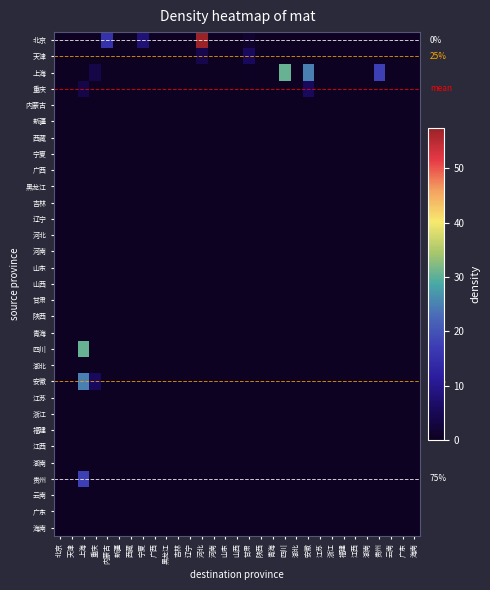

List the labels in order of 河北 value, smallest first.

北京, 天津, 上海, 重庆, 内蒙古, 新疆, 西藏, 宁夏, 广西, 黑龙江, 吉林, 辽宁, 河北, 河南, 山东, 山西, 甘肃, 陕西, 青海, 四川, 湖北, 安徽, 江苏, 浙江, 福建, 江西, 湖南, 贵州, 云南, 广东, 海南